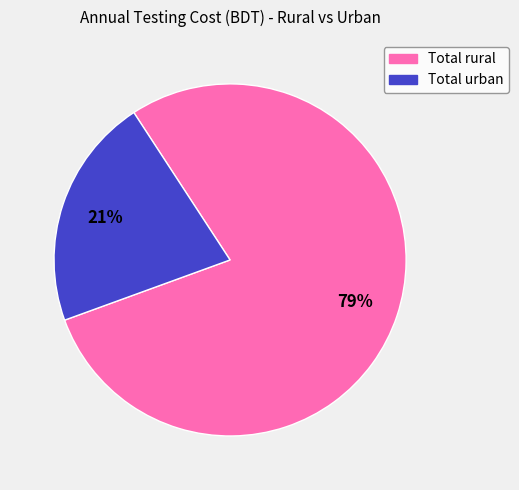

Do Total rural and Total urban together represent more than half of the pie?

Yes